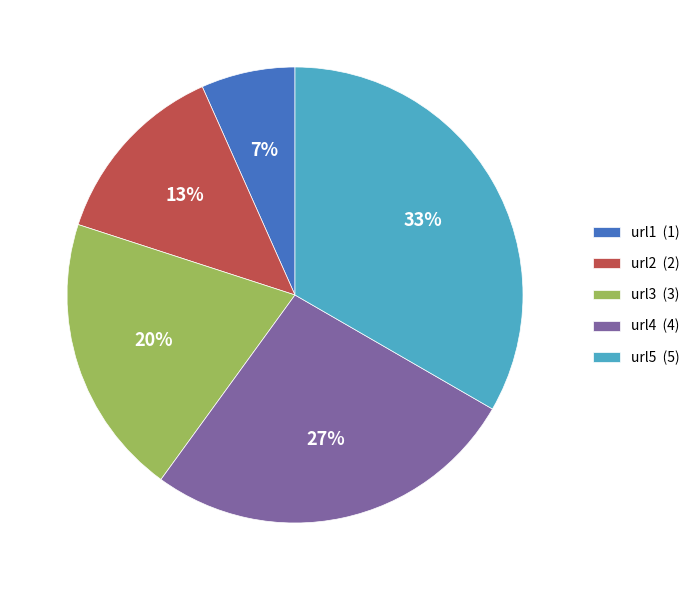

True or false: url5 accounts for 33% of the total.

True